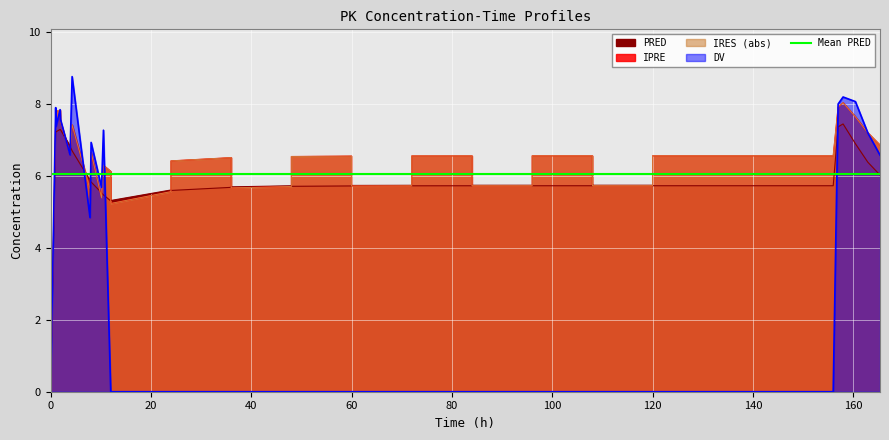

What is the difference between the maximum and minimum values in the PRED series?

7.4